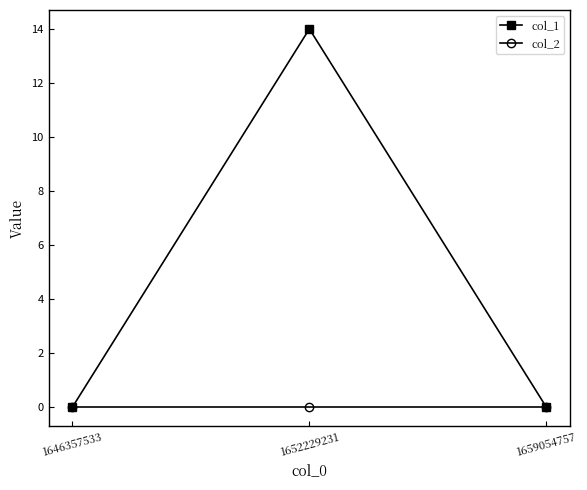

What is the value of the col_1 point at the 2nd from the left?

14